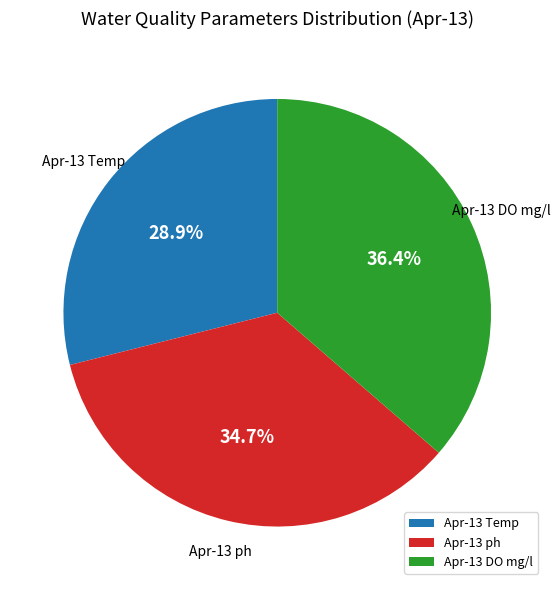

What portion of the pie excludes Apr-13 Temp?

71.1%